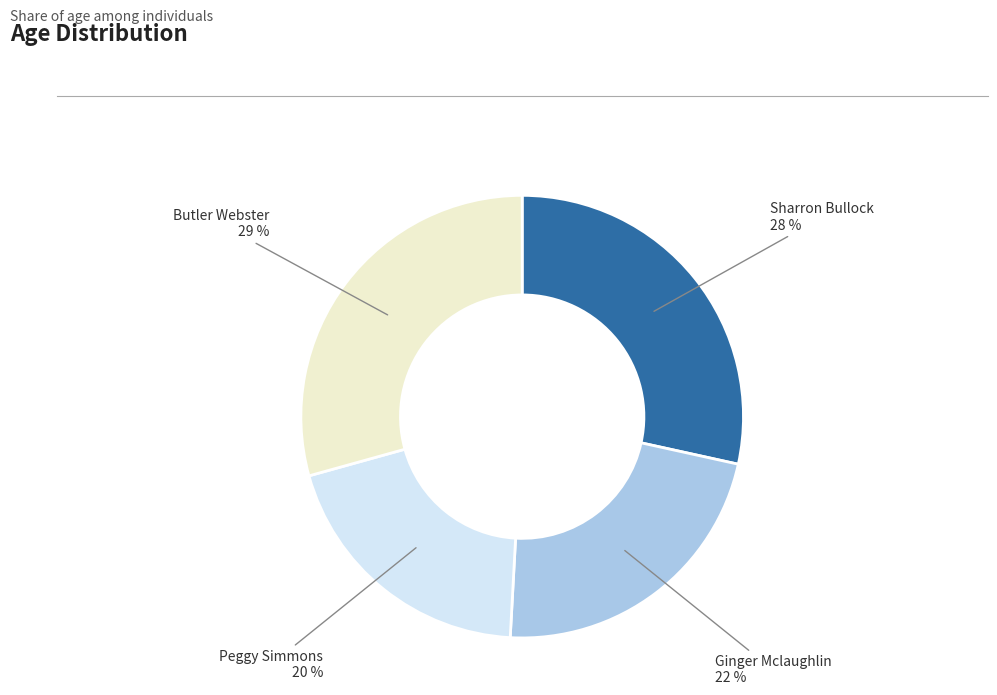

To the nearest percent, what is the average slice percentage?

25%